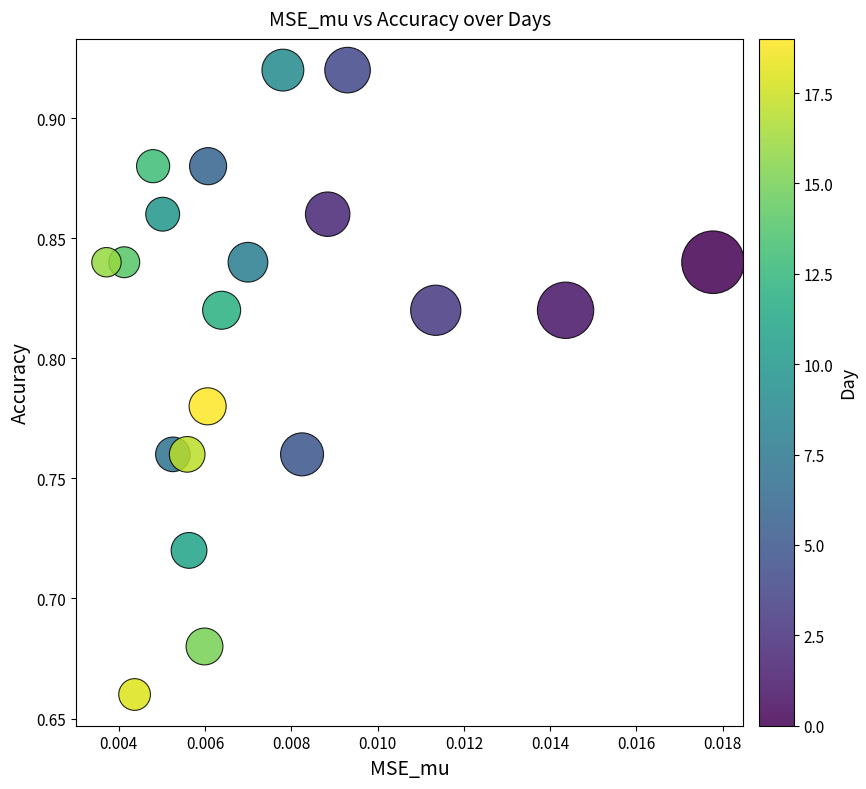

What is the range of Y values (max minus min)?

0.3